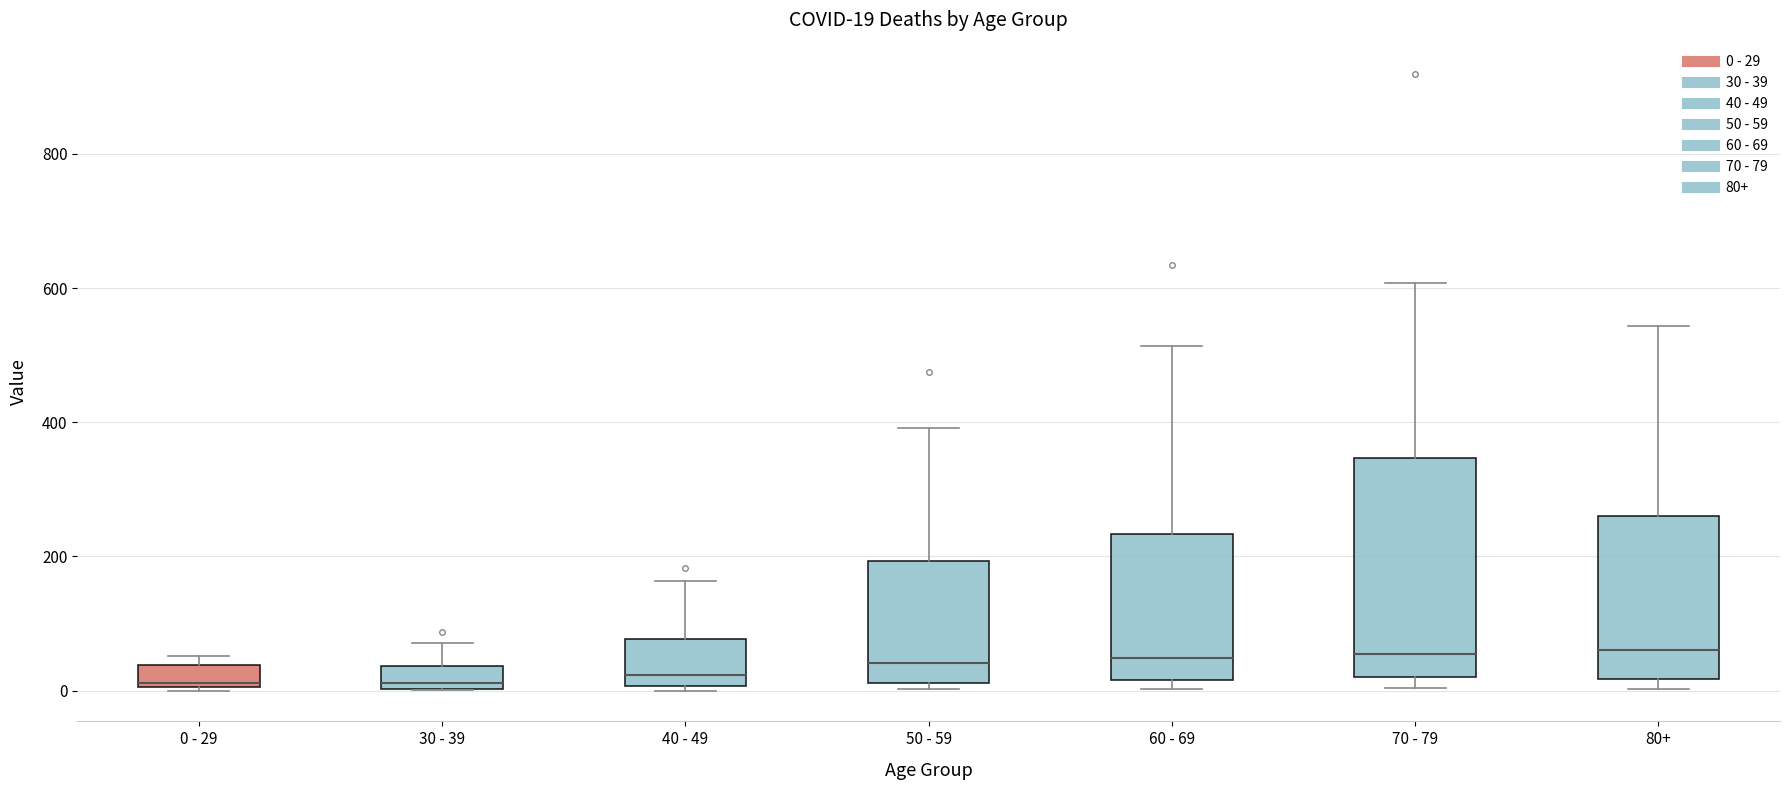

Which box is the tallest, from its lower edge to its upper edge?

70 - 79